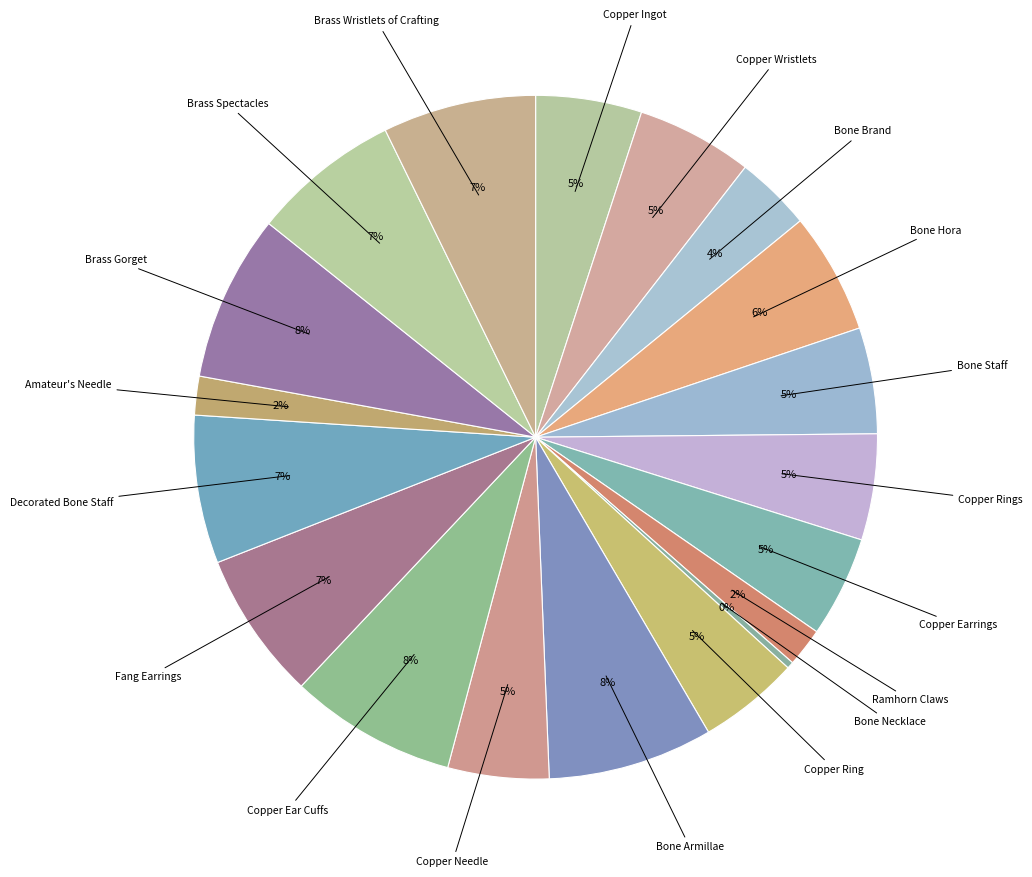

Rank the categories by value from lowest to highest.

Bone Necklace, Ramhorn Claws, Amateur's Needle, Bone Brand, Copper Earrings, Copper Ring, Copper Needle, Copper Ingot, Bone Staff, Copper Rings, Copper Wristlets, Bone Hora, Fang Earrings, Decorated Bone Staff, Brass Spectacles, Brass Wristlets of Crafting, Bone Armillae, Copper Ear Cuffs, Brass Gorget